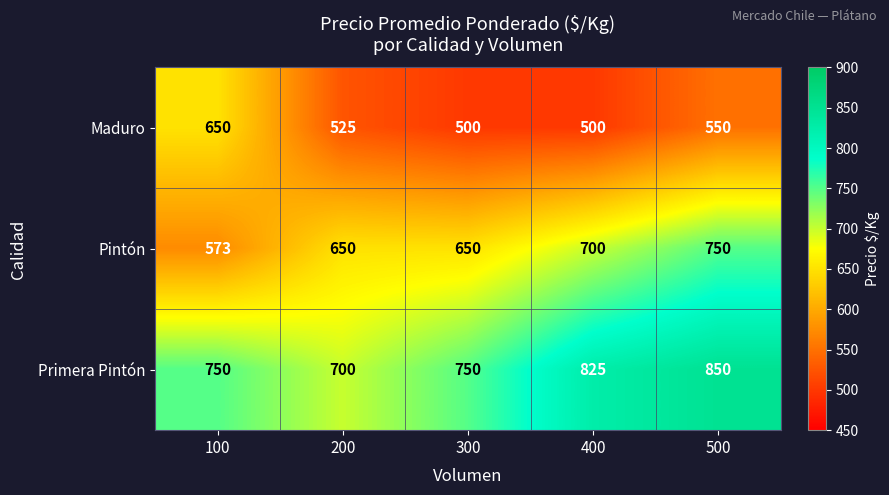

Rank the series by their average value, from highest to lowest.

Primera Pintón, Pintón, Maduro